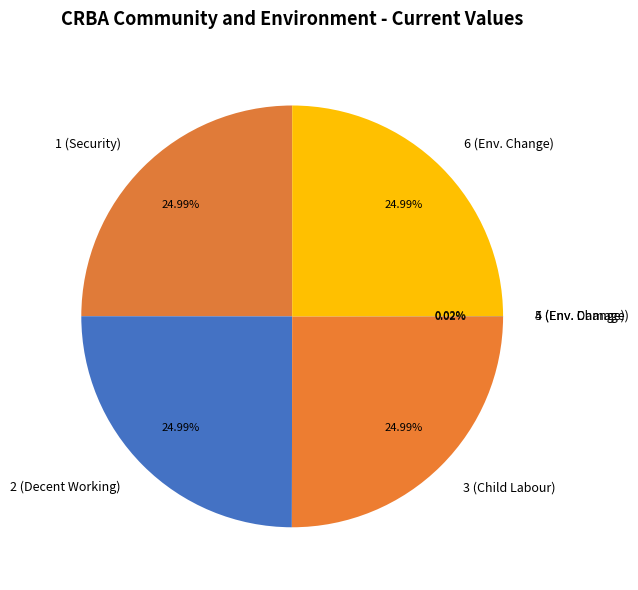

What is the ratio of the value at 6 (Env. Change) to the value at 3 (Child Labour)?

1.0